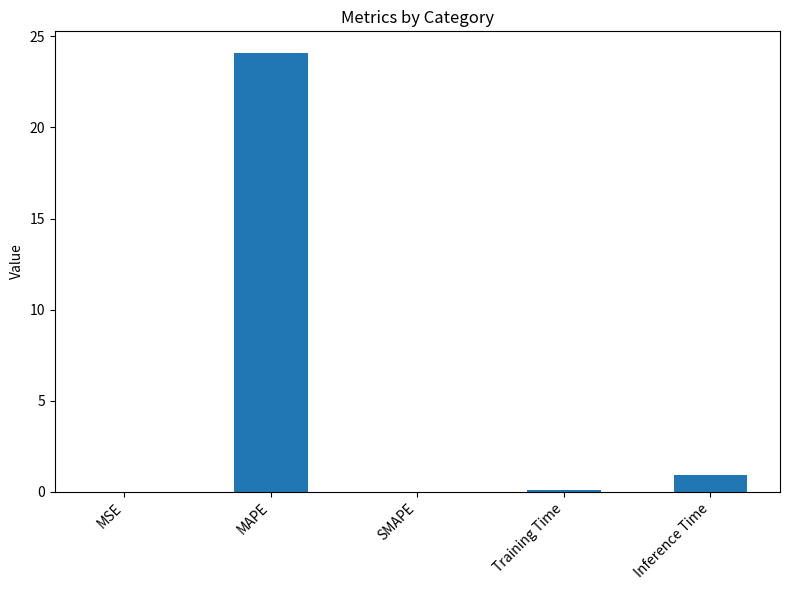

Which has a higher value, MAPE or SMAPE?

MAPE